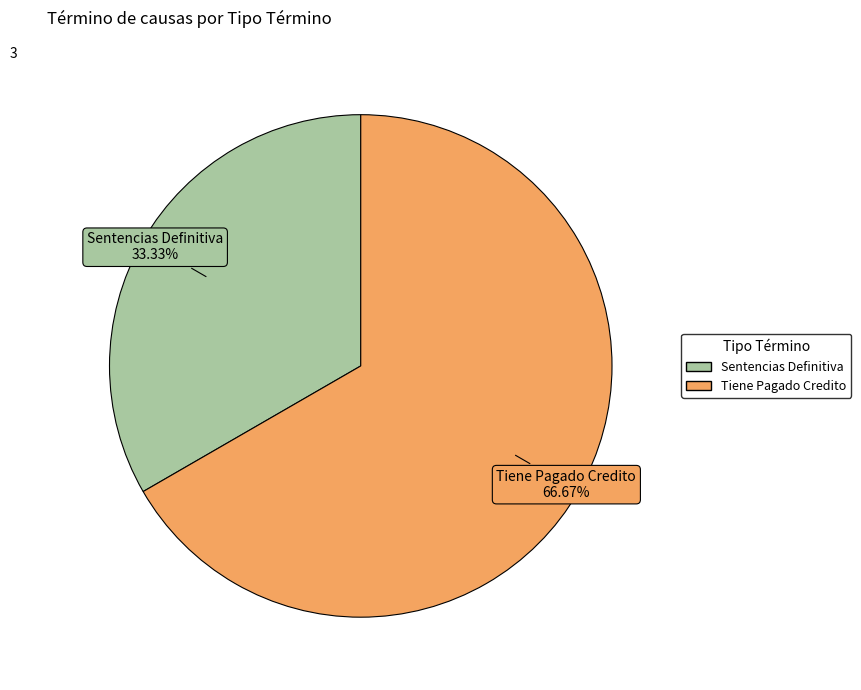

True or false: Sentencias Definitiva accounts for 33% of the total.

True